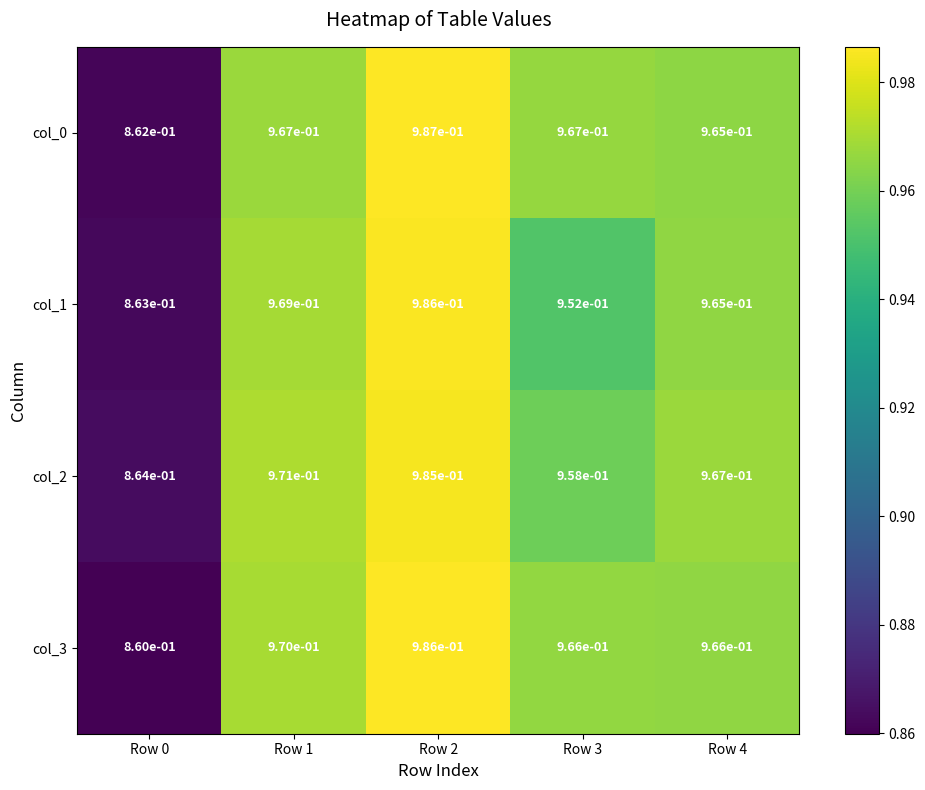

Which category has the lowest value across all series?

Row 0